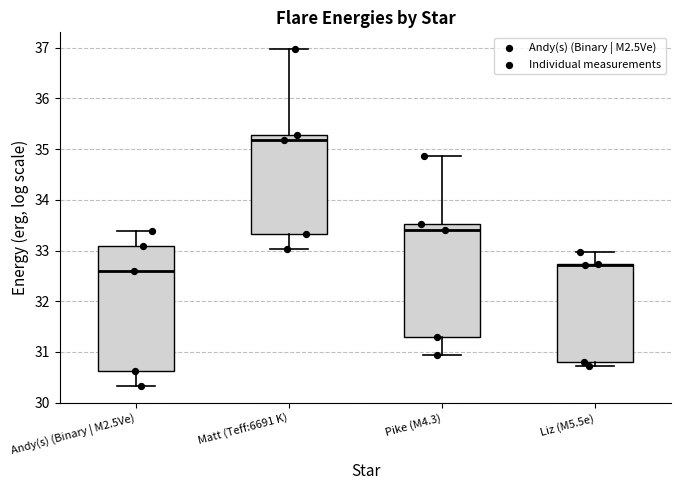

Where does the upper whisker of the box for Pike (M4.3) end on the y-axis? The values are not printed on the chart, so give them approximately, as read against the axis.

34.9